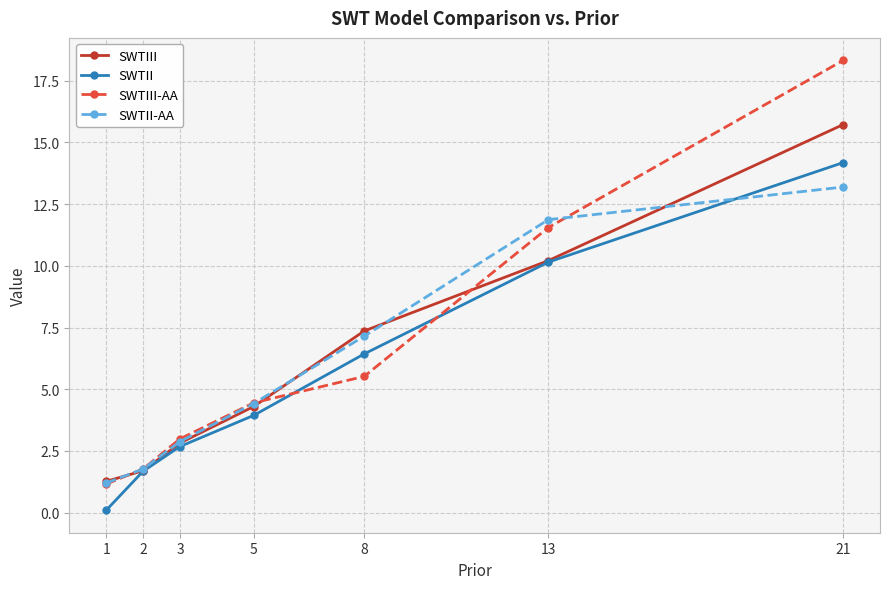

At how many categories does at least one series exceed 16?

1